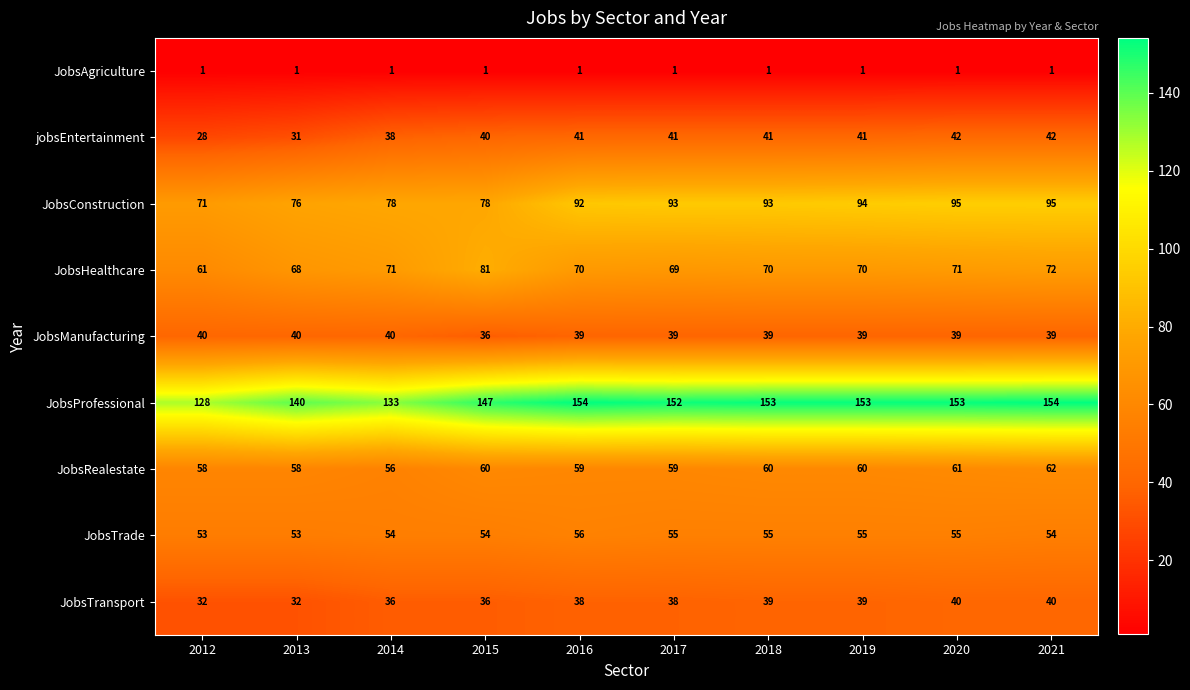

What value does the JobsTrade series have at 2019?

55